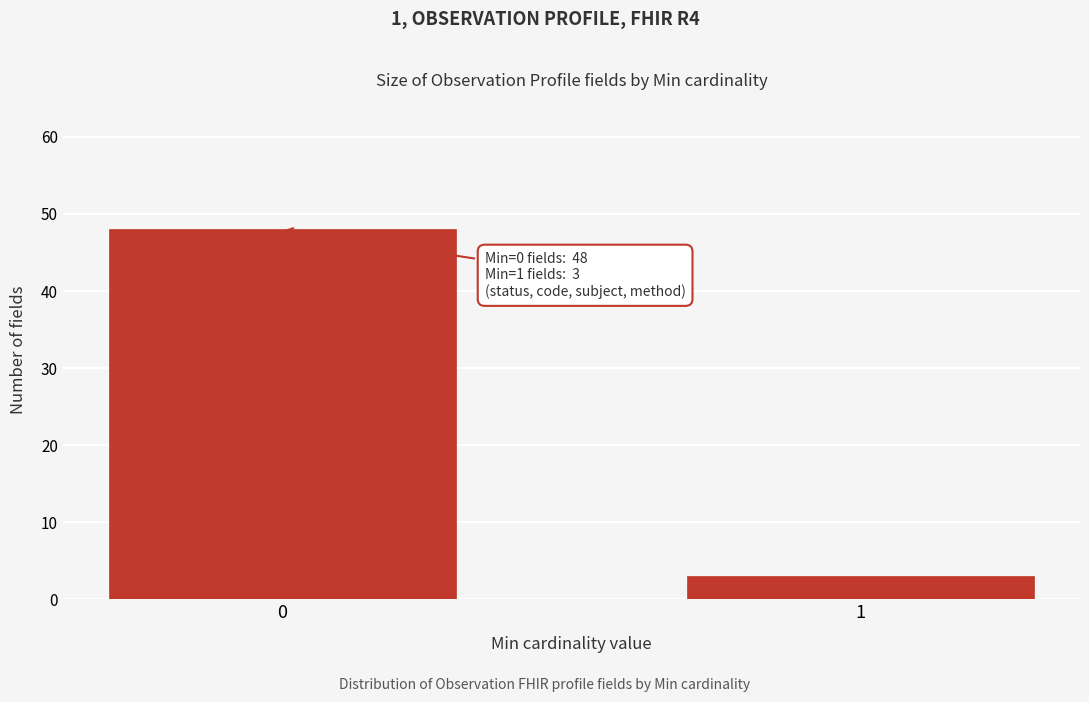

Reading right to left, extract all data points from this chart.

1=3	0=48